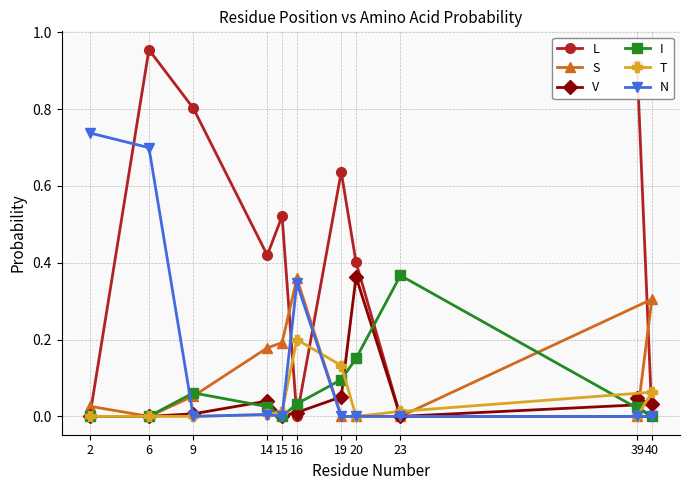

Where is the first local maximum for I?

9